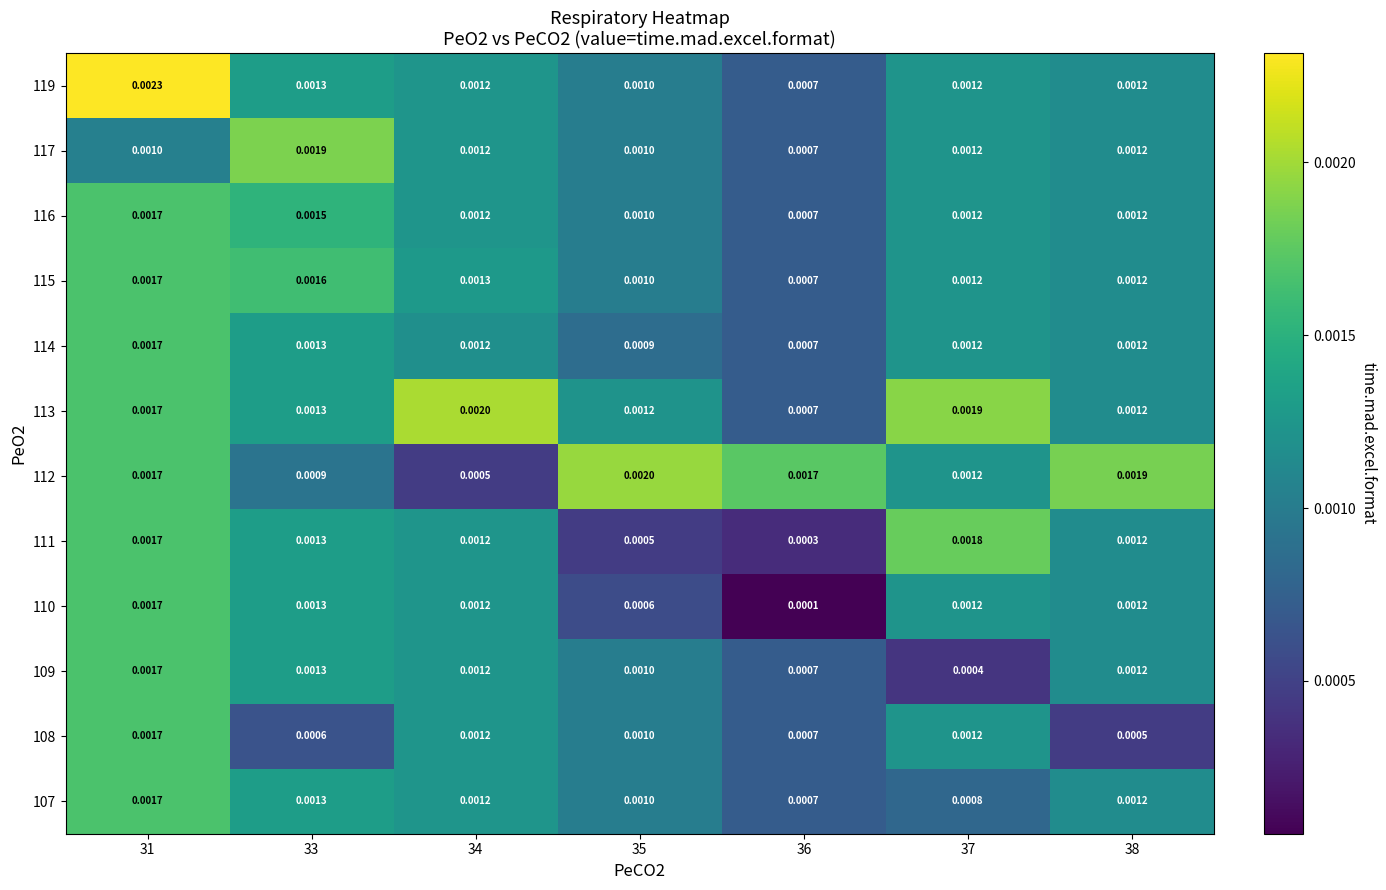

Is the value of 119 at 36 greater than the value of 115 at 37?

No